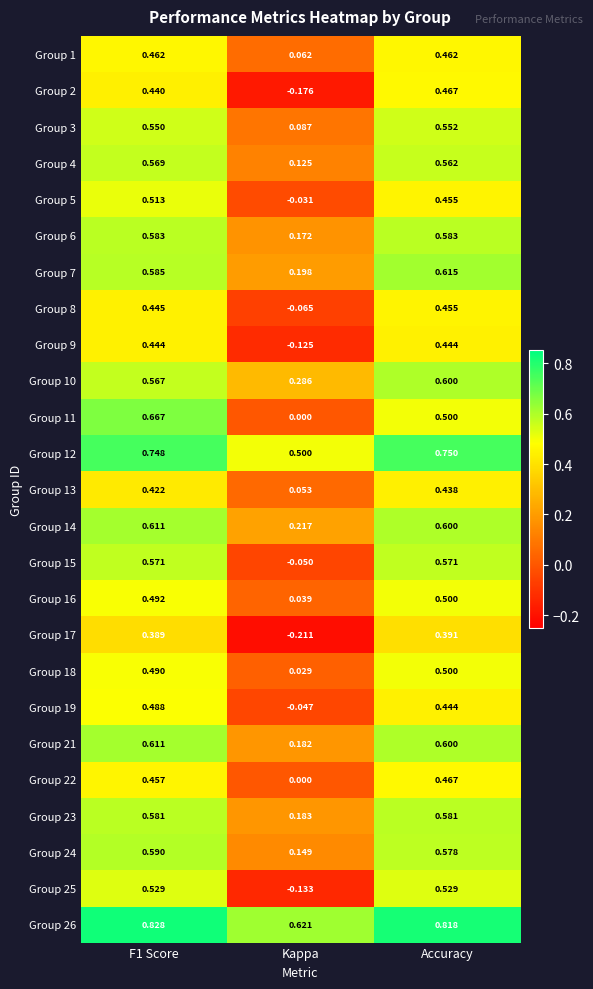

At how many categories does at least one series exceed 0?

3